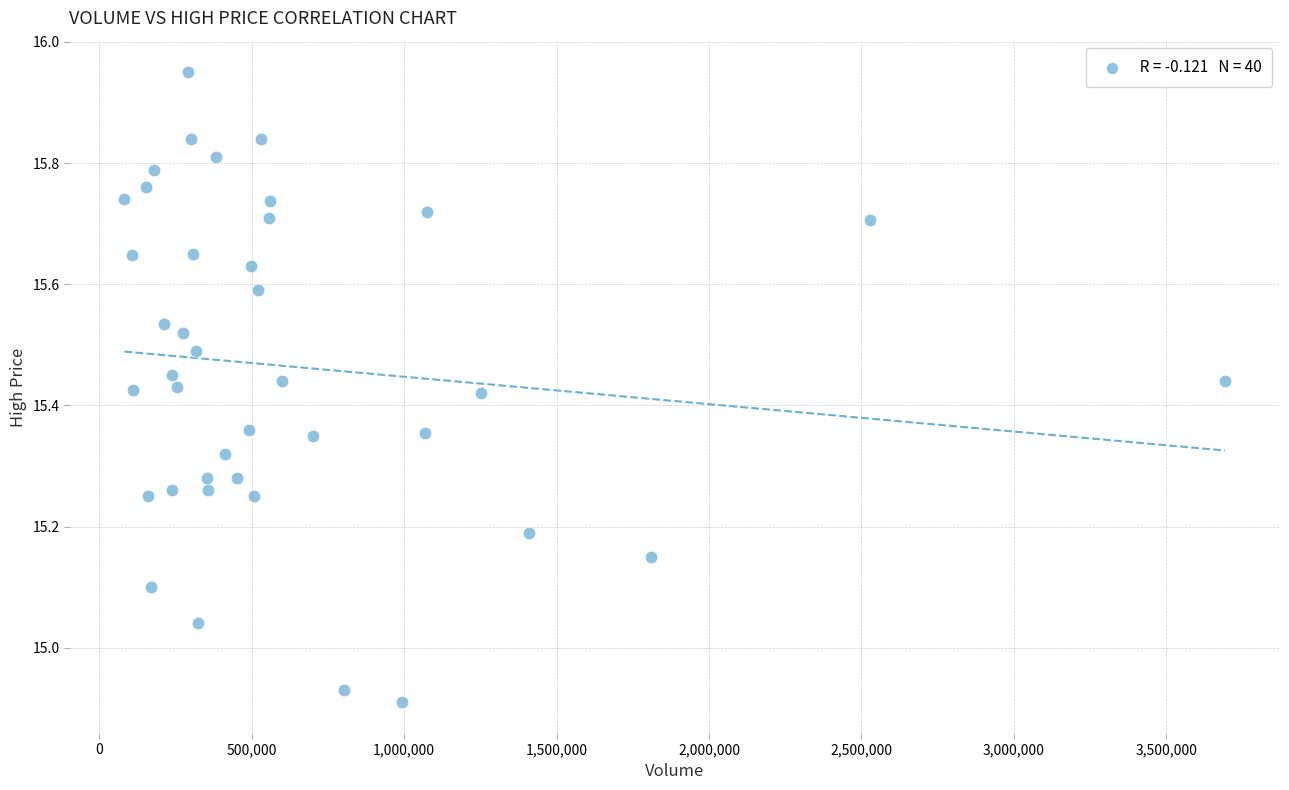

What is the range of Y values (max minus min)?

1.0